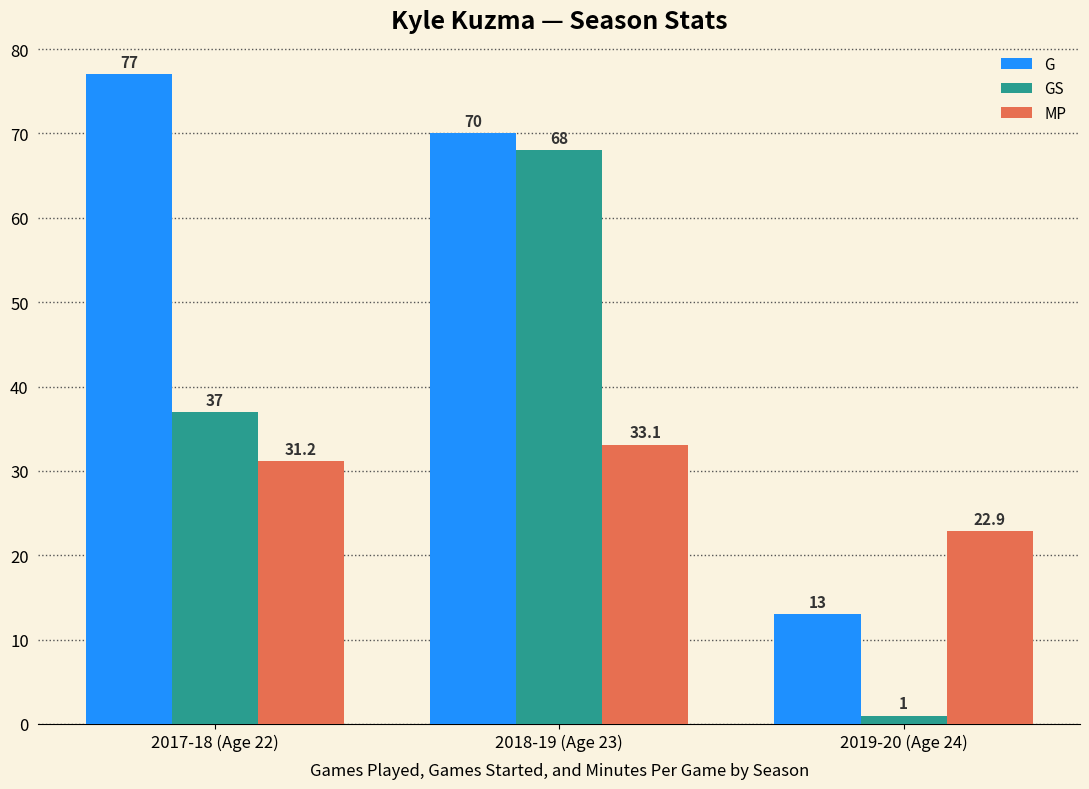

At which label does G reach its peak?

2017-18 (Age 22)